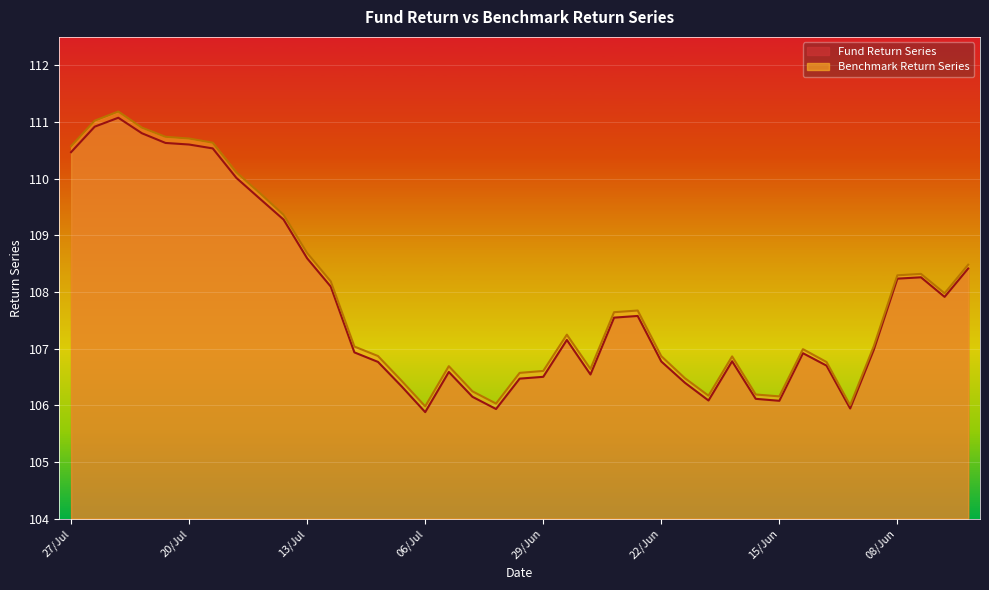

True or false: Benchmark Return Series has more than 2 interior local peaks.

True